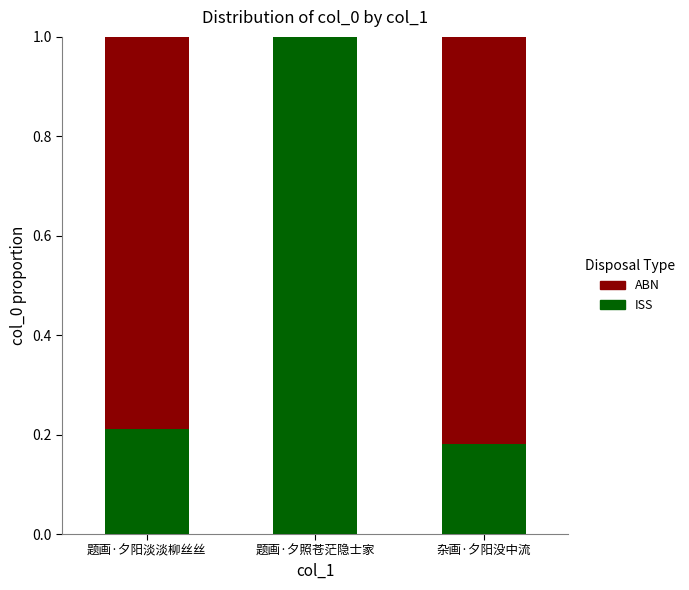

How many data points does each series have?

3